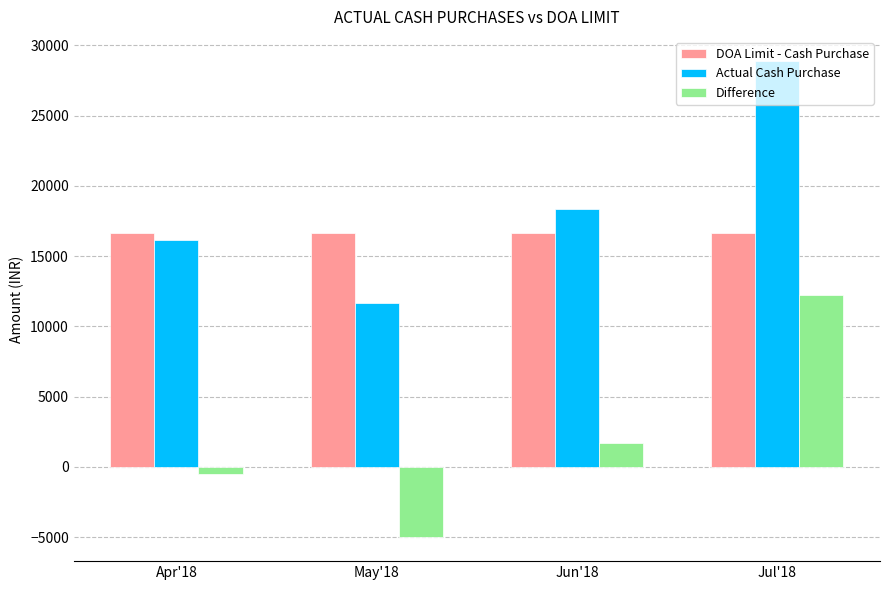

Is the value of Difference at Jun'18 greater than the value of DOA Limit - Cash Purchase at Jun'18?

No